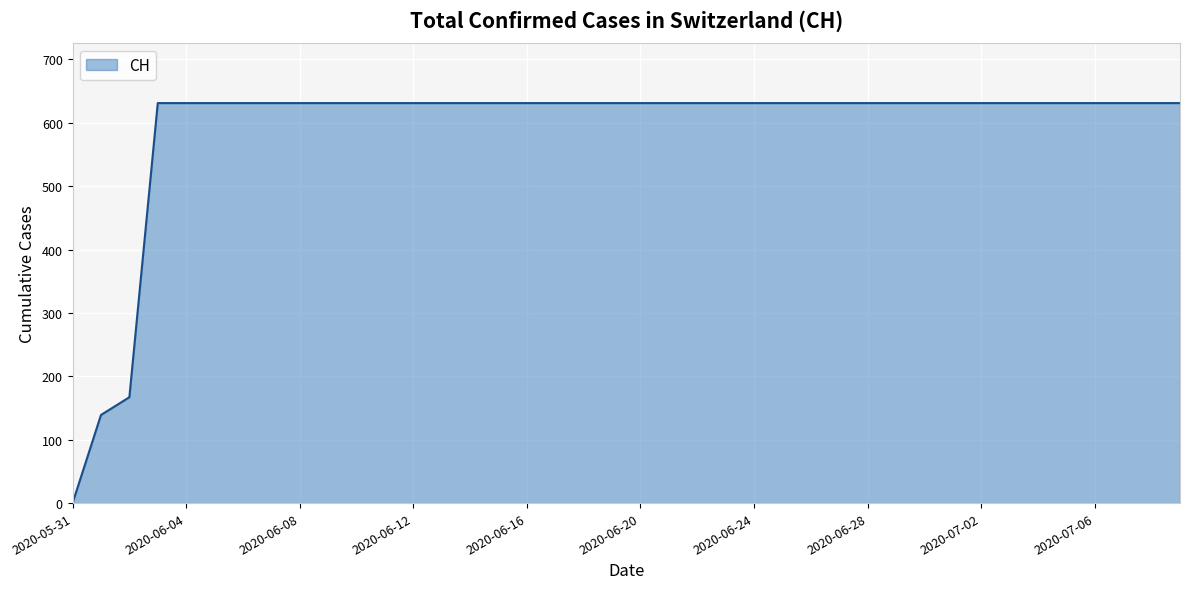

Count the number of categories in the chart.

40